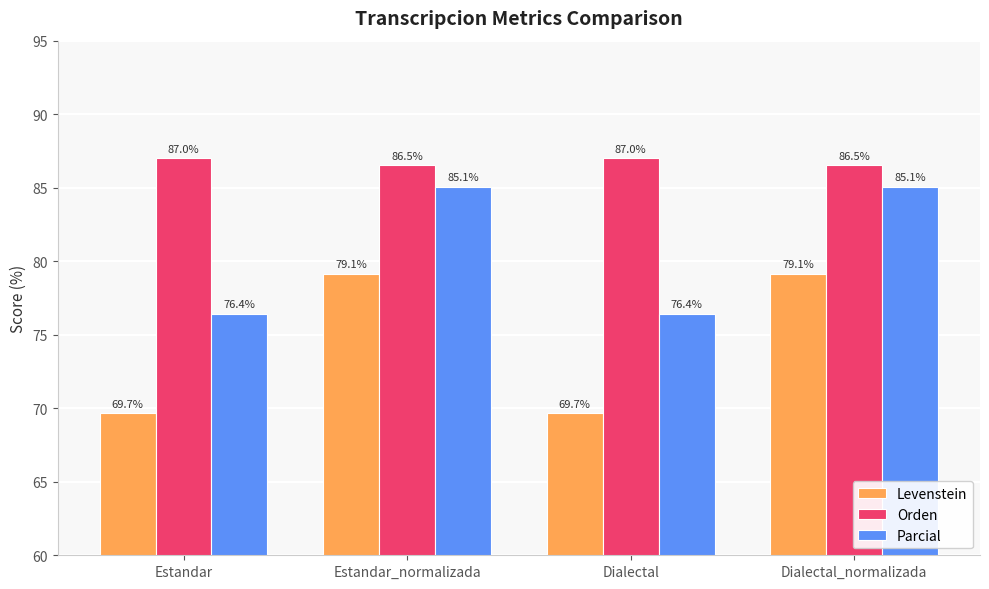

Reading right to left, transcribe all the data shown in this chart.

Levenstein: Dialectal_normalizada=79.1	Dialectal=69.7	Estandar_normalizada=79.1	Estandar=69.7
Orden: Dialectal_normalizada=86.5	Dialectal=87.0	Estandar_normalizada=86.5	Estandar=87.0
Parcial: Dialectal_normalizada=85.1	Dialectal=76.4	Estandar_normalizada=85.1	Estandar=76.4